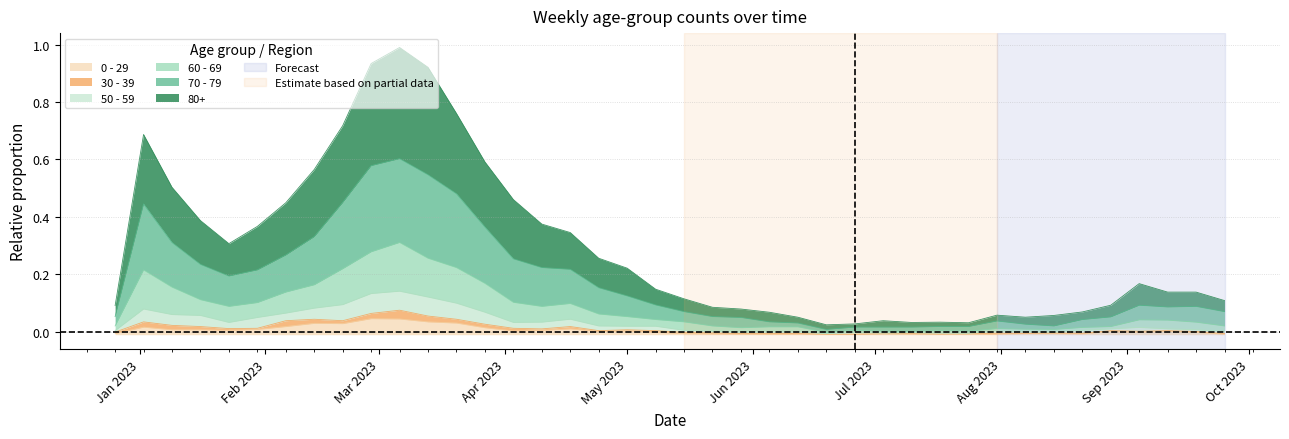

At how many categories does at least one series exceed 0?

40